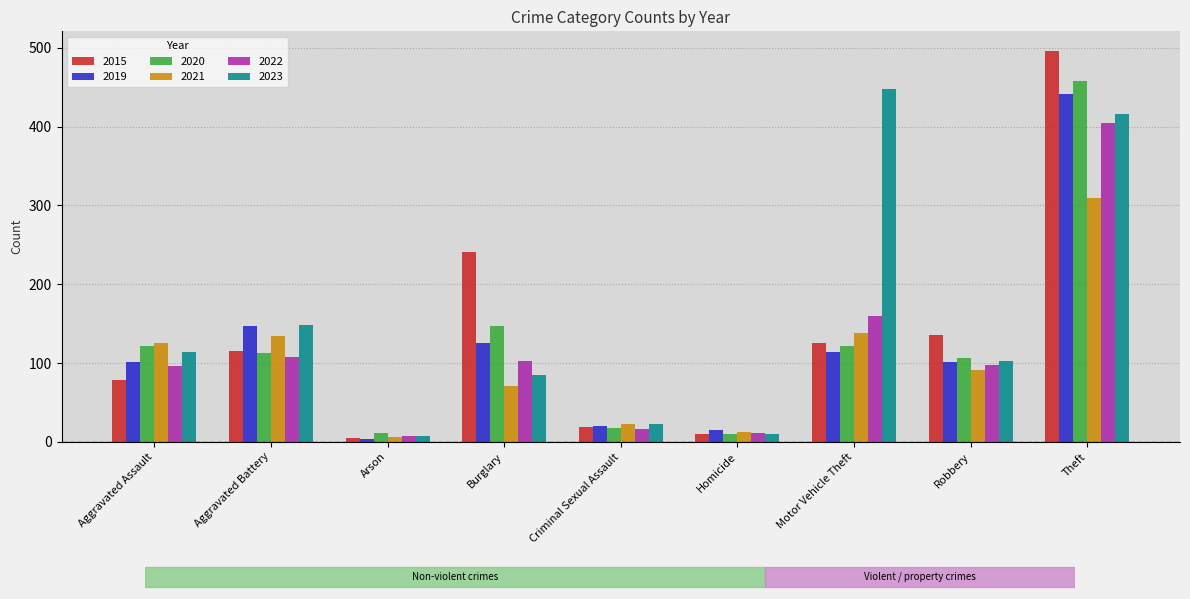

The value of 2023 at Aggravated Battery is 148. True or false?

True